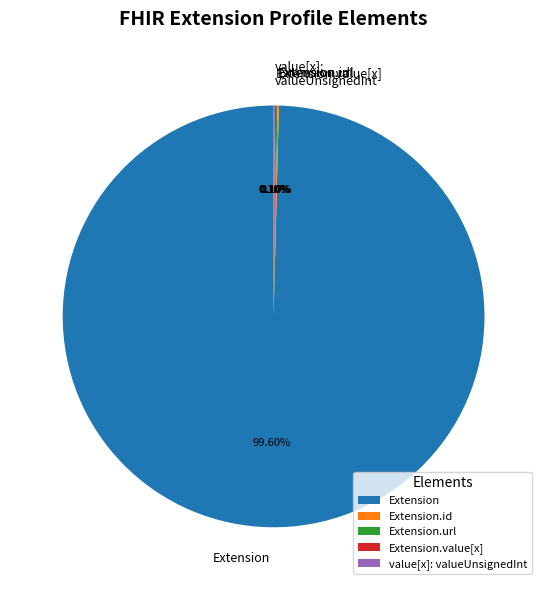

Which slice represents more than half of the pie?

Extension